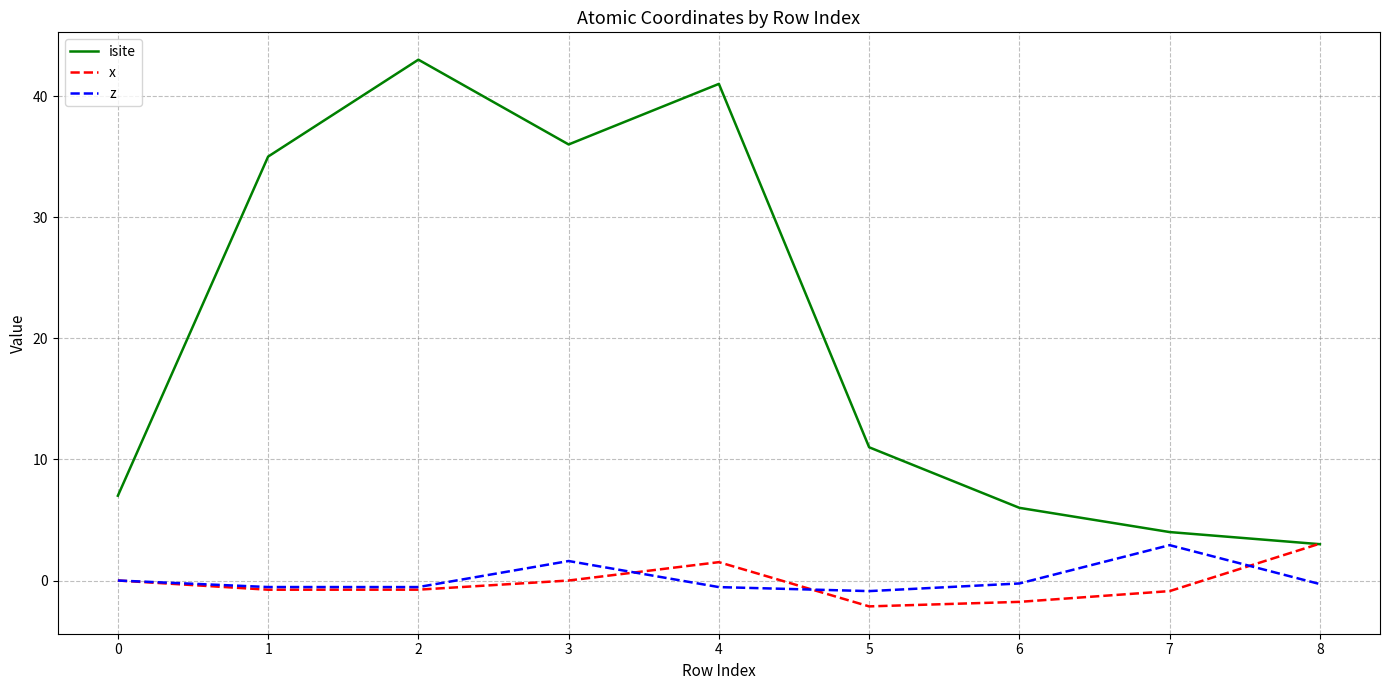

What is the spread (max minus min) of values at 2?

43.8